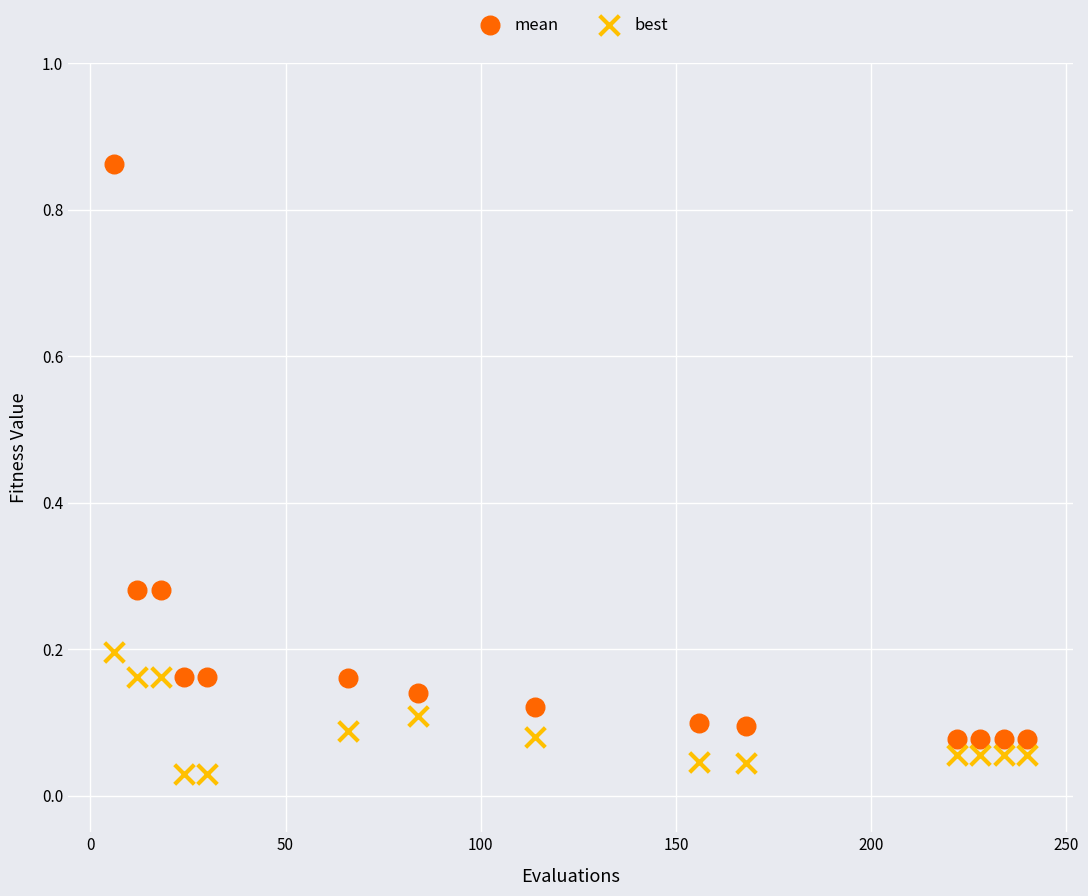

What are all the series names shown in the legend?

mean, best